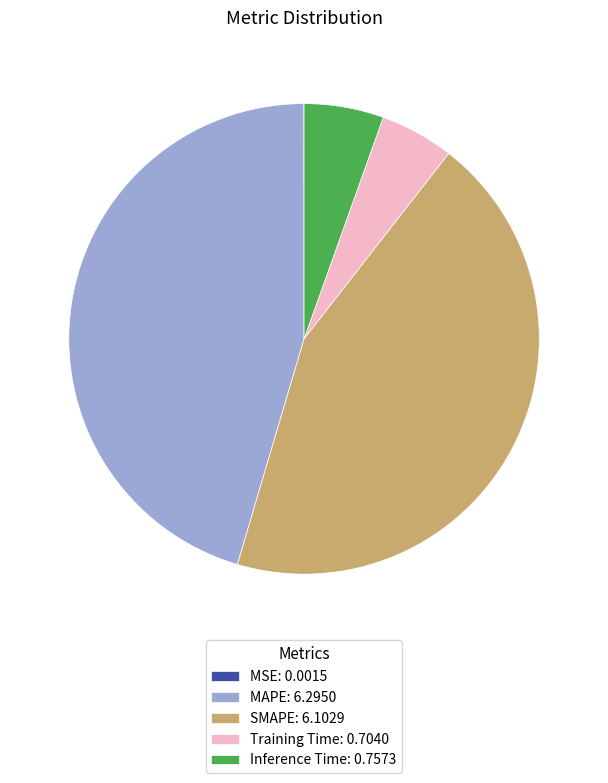

True or false: Training Time: 0.7040 accounts for 11% of the total.

False